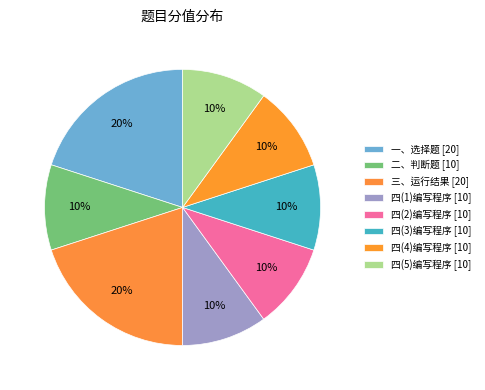

To the nearest percent, what portion does 三、运行结果 represent?

20%